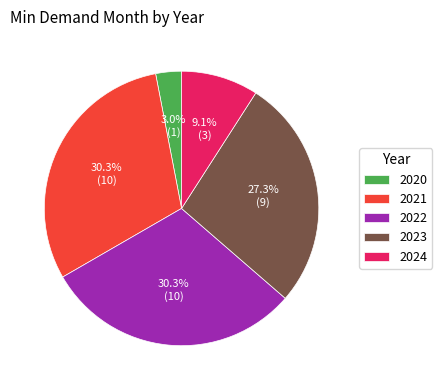

Combined, what portion of the pie is 2020 and 2022?

33.3%